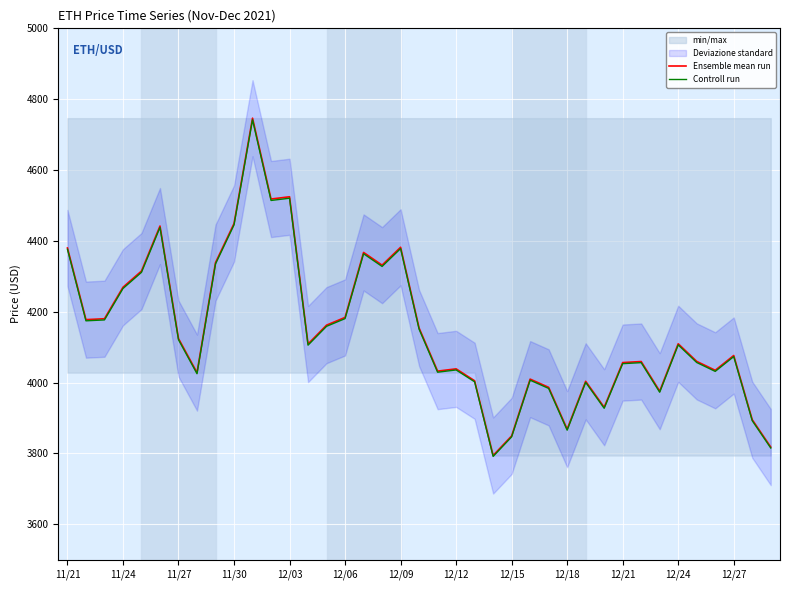

What is the difference between the highest and lowest values at 17?

3.7